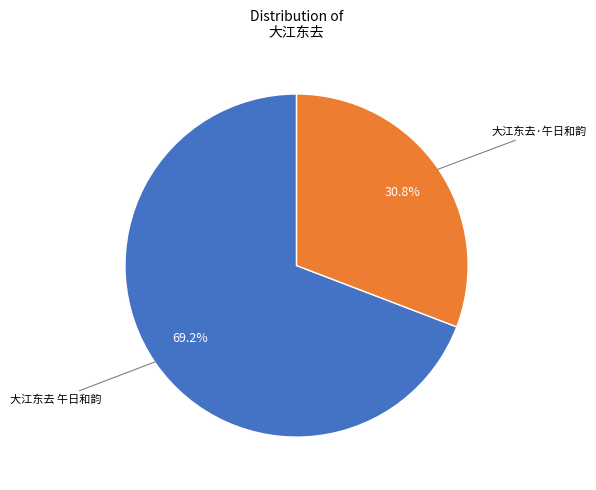

To the nearest percent, what is the combined percentage of 大江东去 午日和韵 and 大江东去·午日和韵?

100%